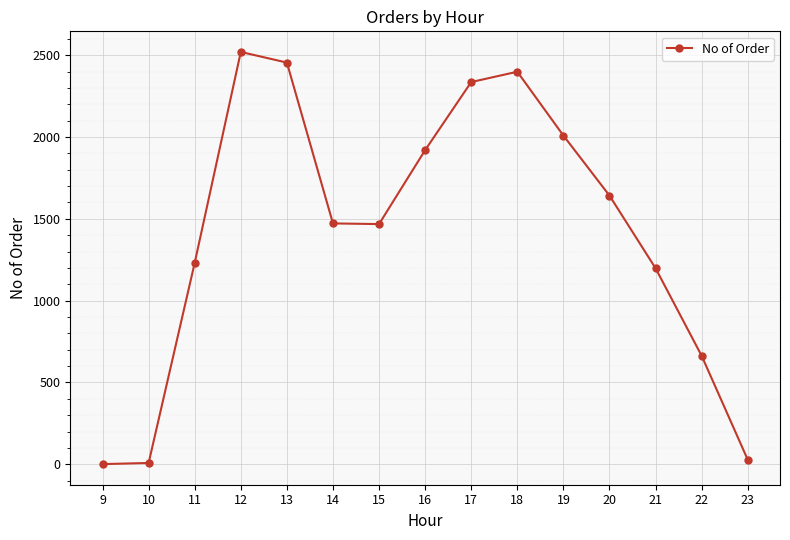

How many lines are shown in the chart?

1